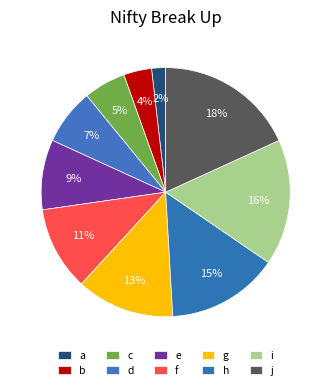

To the nearest percent, what is the difference between the largest and smallest slice percentages?

16%